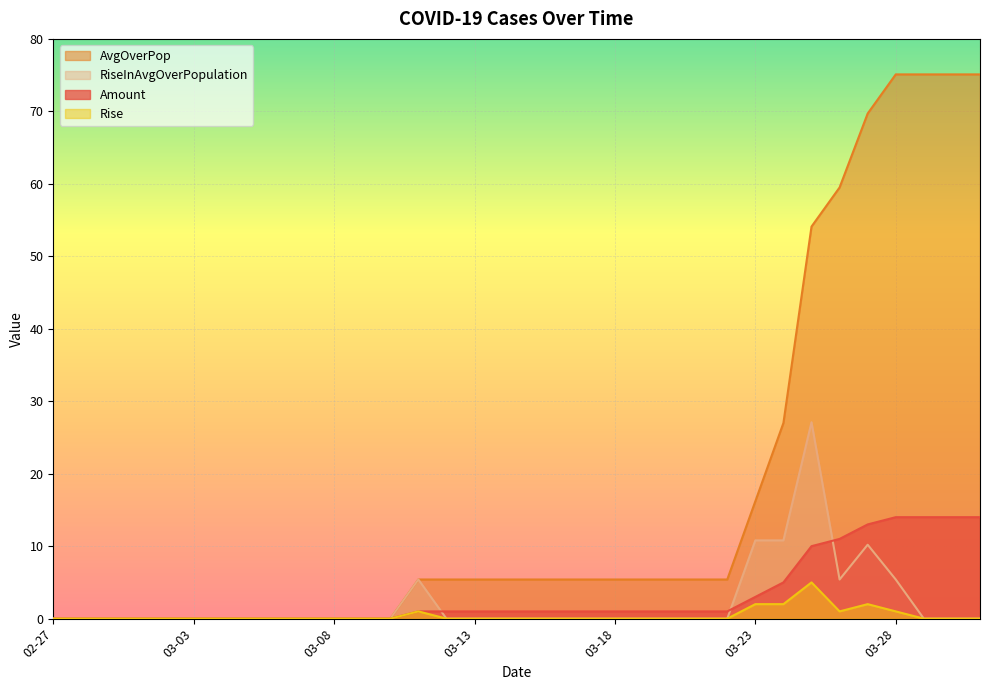

How many lines are shown in the chart?

4